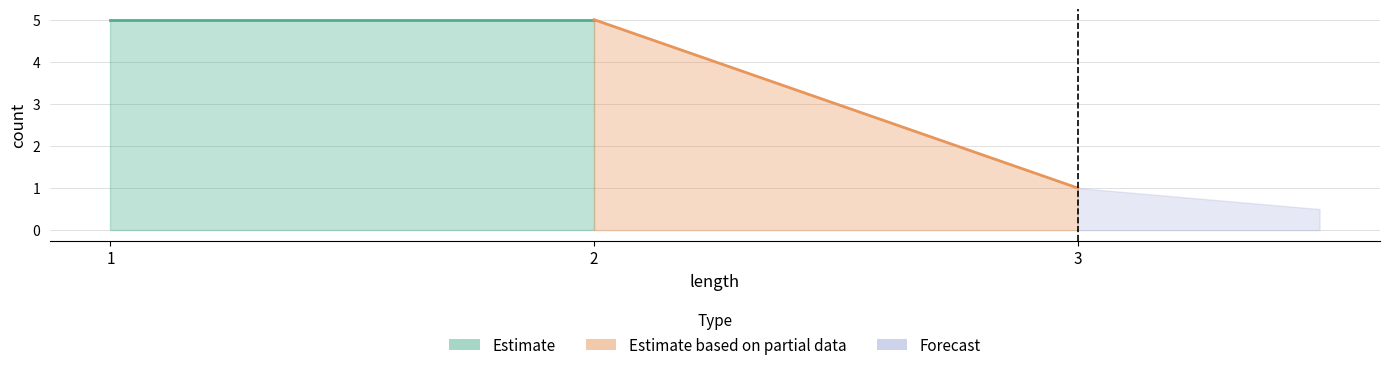

What value does the data have at 3?

1